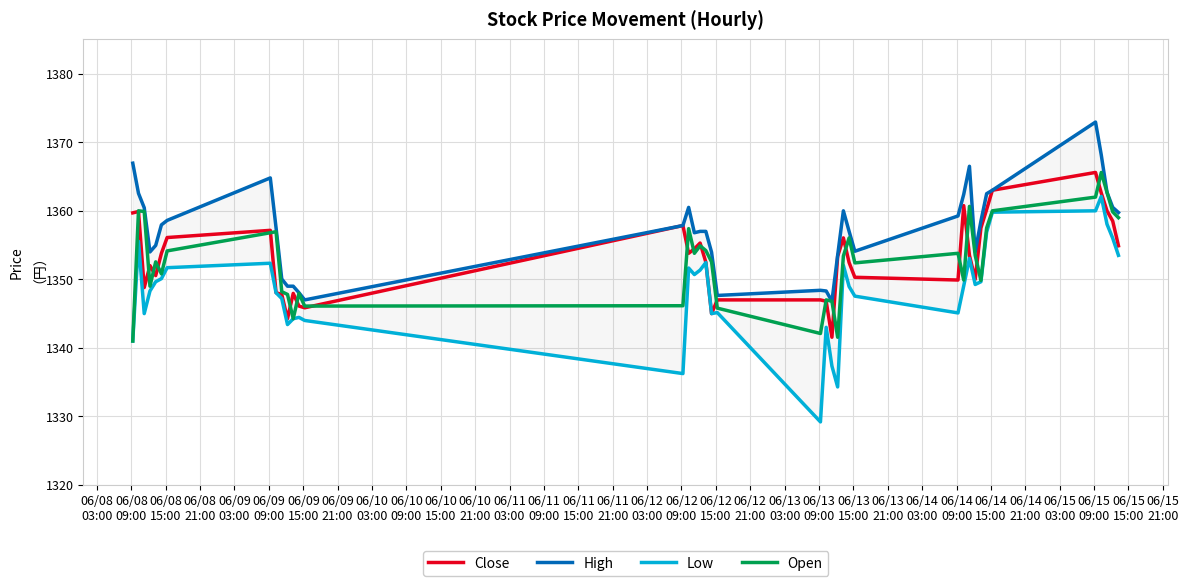

What is the lowest value of the Close series?

1341.6